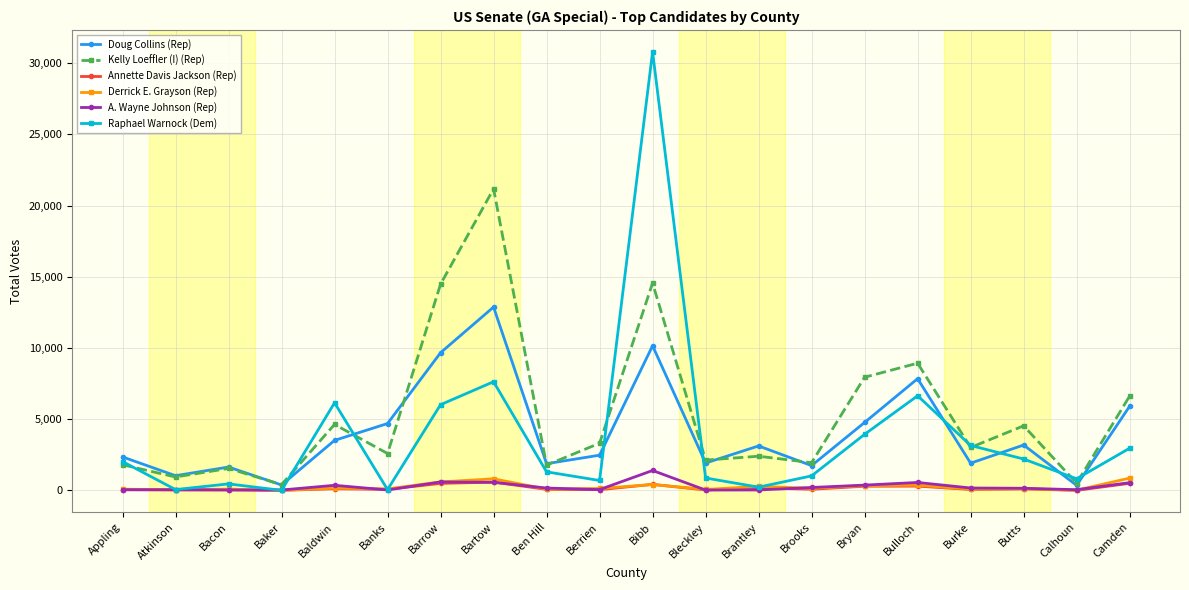

What is the label of the 14th point from the right?

Barrow